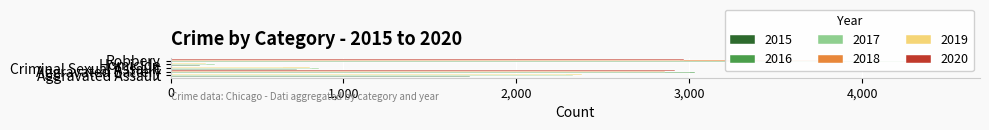

List the labels in order of 2016 value, largest first.

Robbery, Aggravated Battery, Aggravated Assault, Criminal Sexual Assault, Homicide